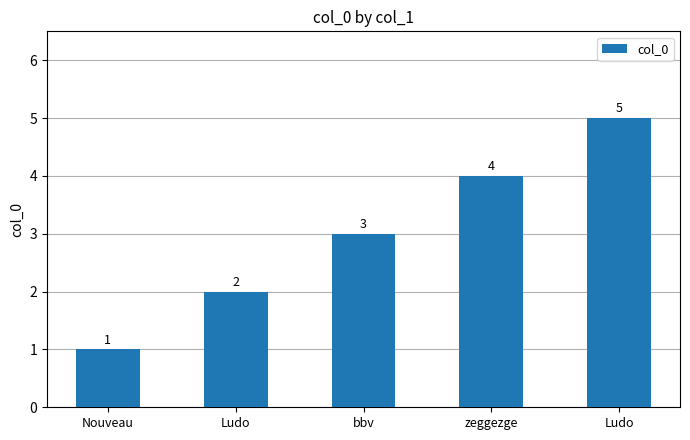

Are the bars horizontal?

No